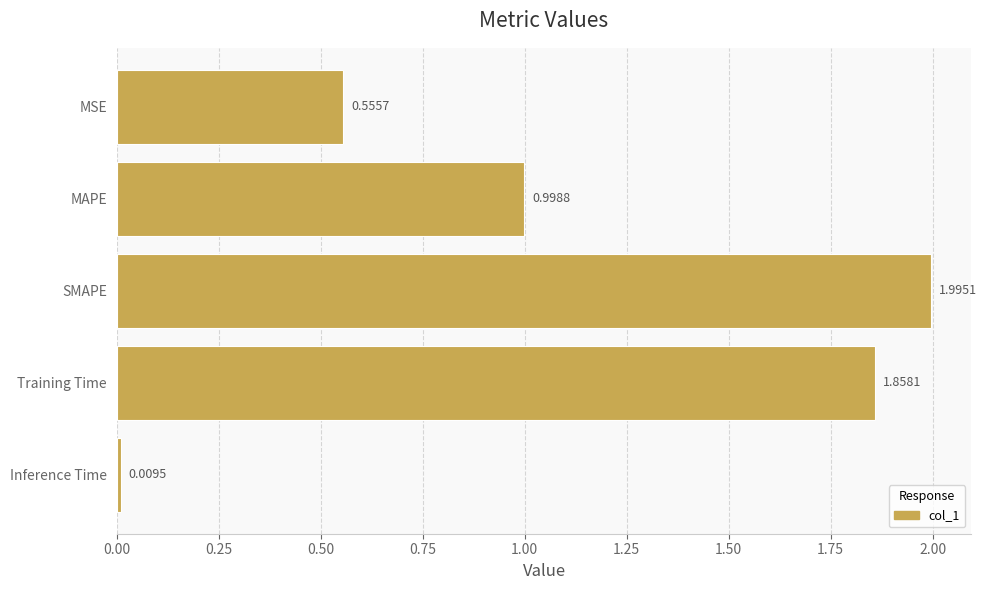

List the labels in order of value, smallest first.

Inference Time, MSE, MAPE, Training Time, SMAPE